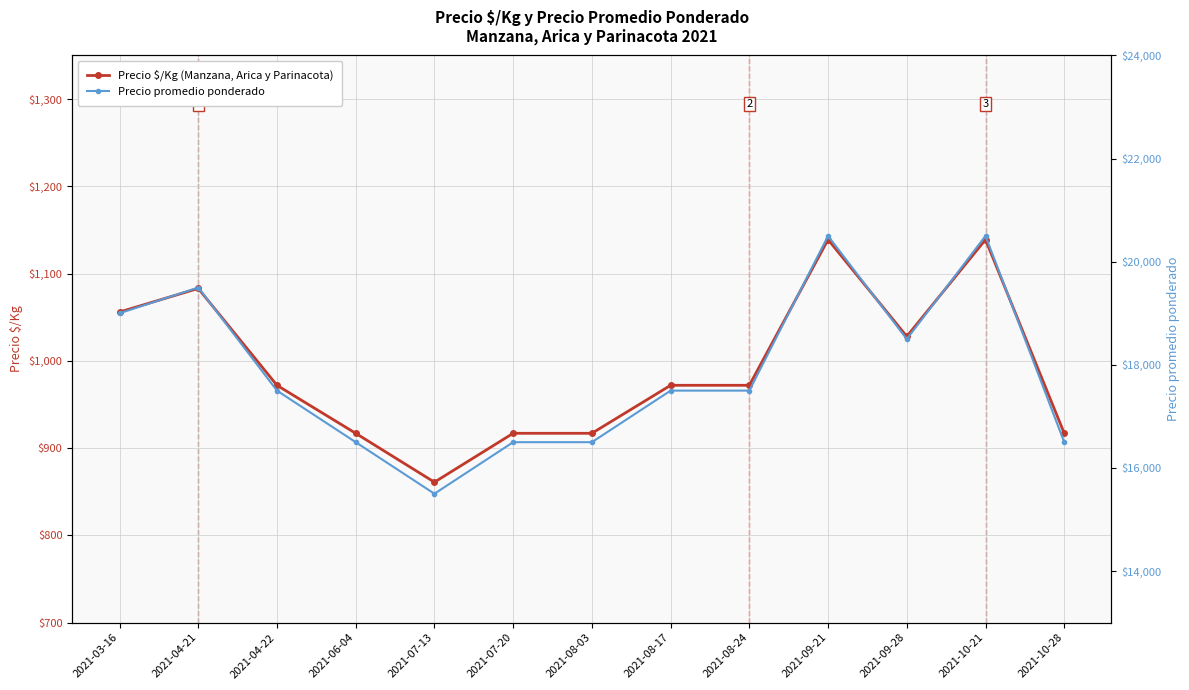

What is the maximum value for Precio promedio ponderado?

20500